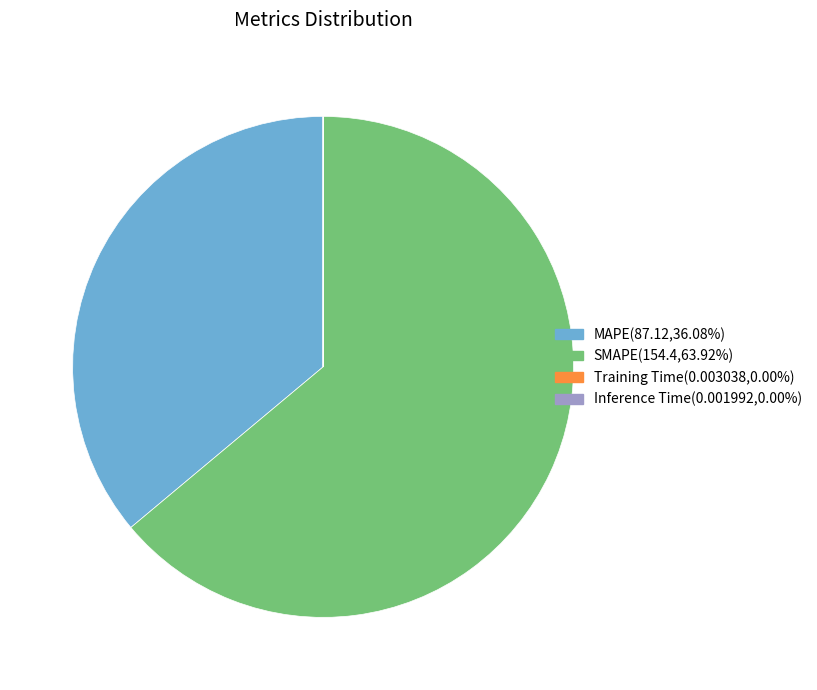

What is the largest slice in the pie chart?

SMAPE